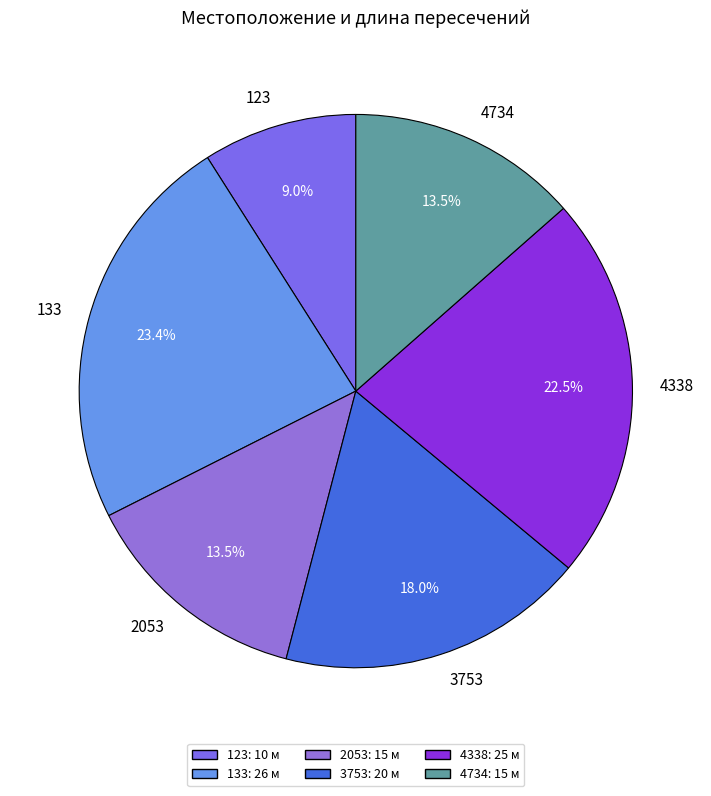

Which slice is the smallest?

123